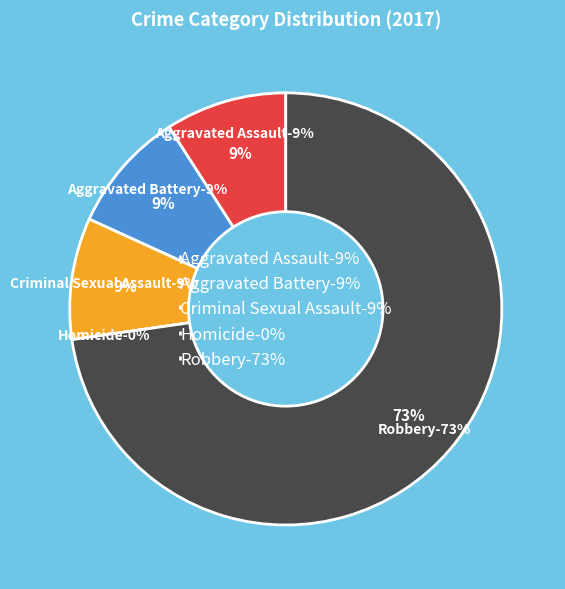

Rank the categories by value from highest to lowest.

Robbery, Aggravated Assault, Aggravated Battery, Criminal Sexual Assault, Homicide